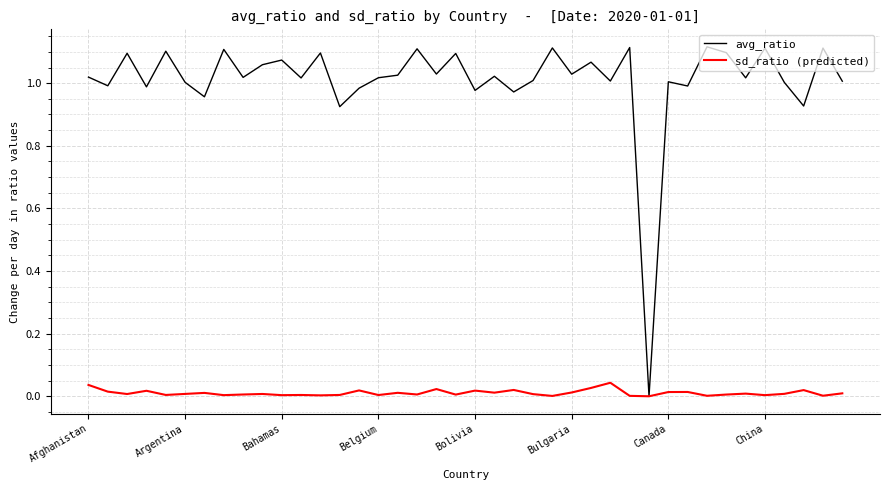

Rank the series by their maximum value, from highest to lowest.

avg_ratio, sd_ratio (predicted)